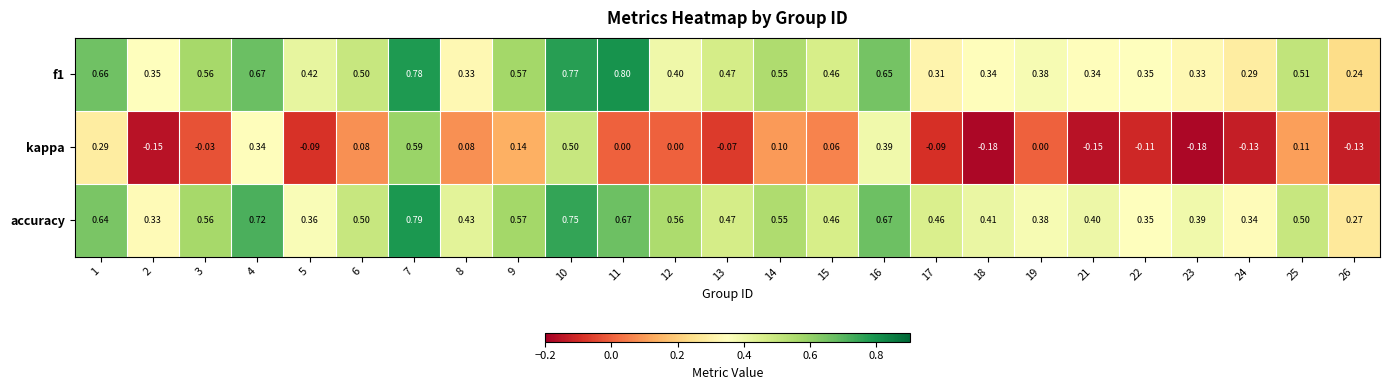

Which series has the largest total across all categories?

accuracy